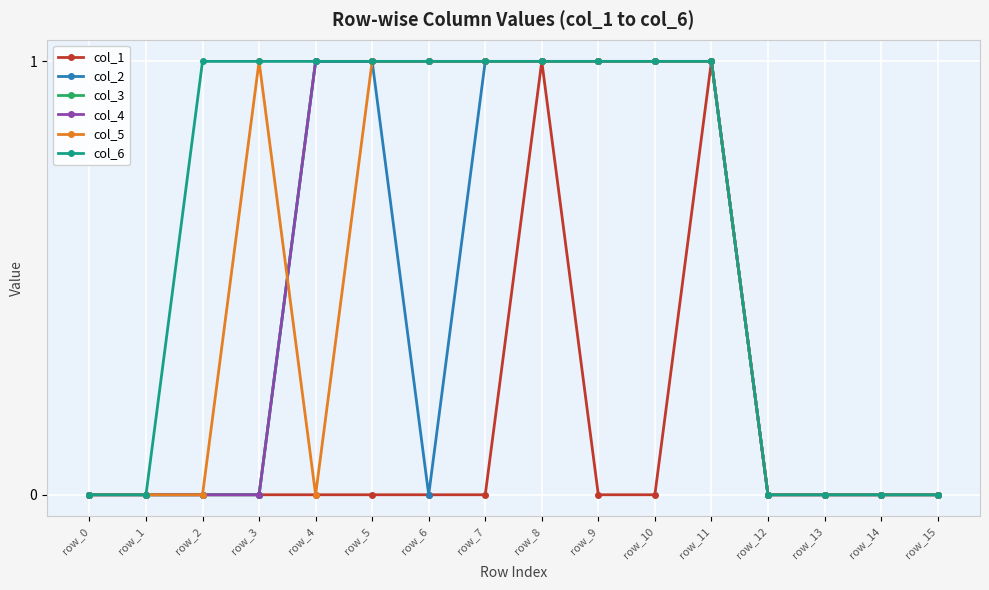

How many lines are shown in the chart?

6